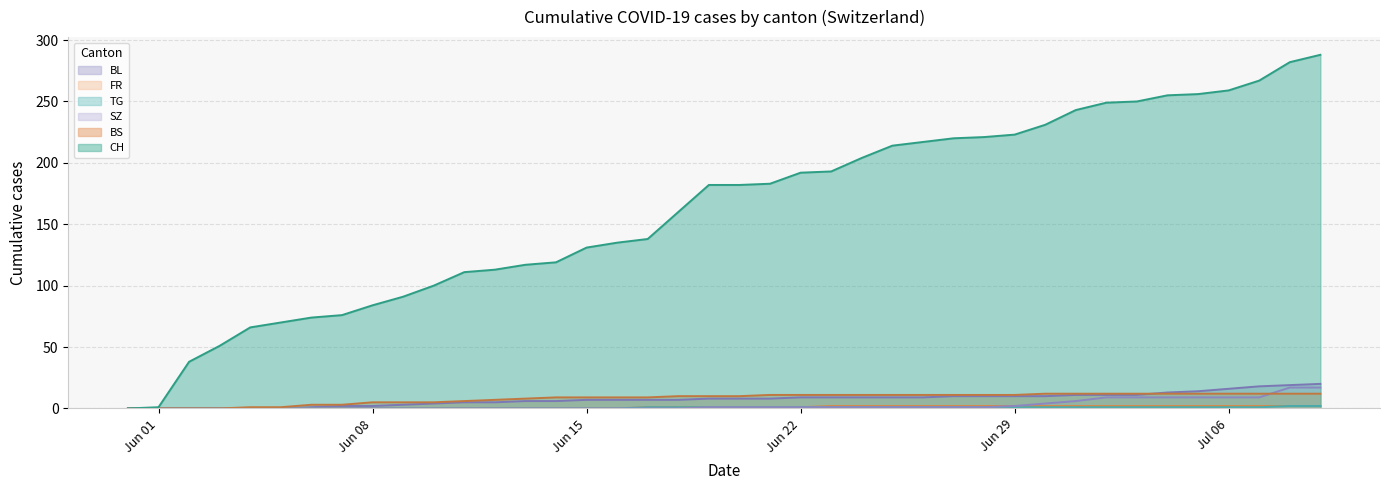

What is the spread (max minus min) of values at 2020-06-28?

220